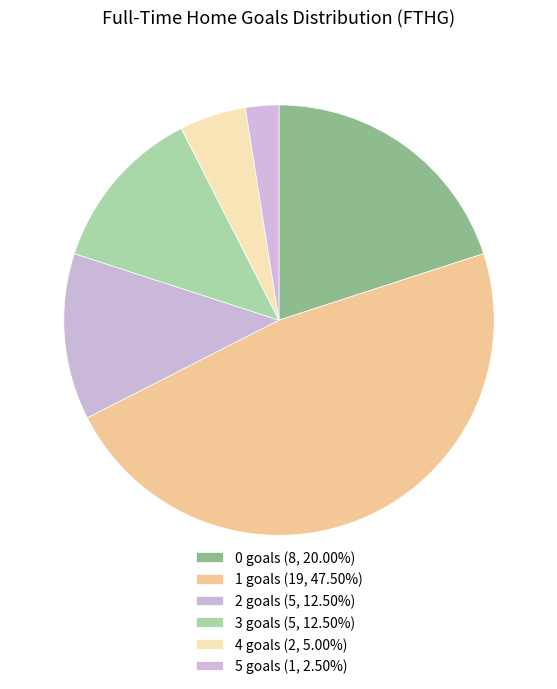

Count the number of slices in the pie.

6